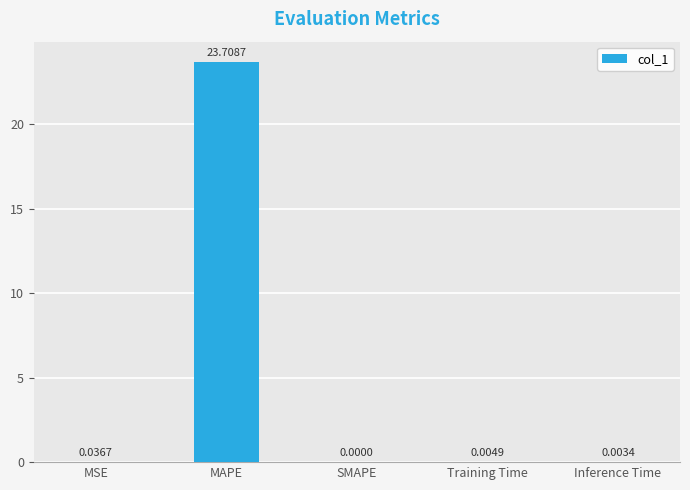

What is the change in value from MSE to MAPE?

+23.7